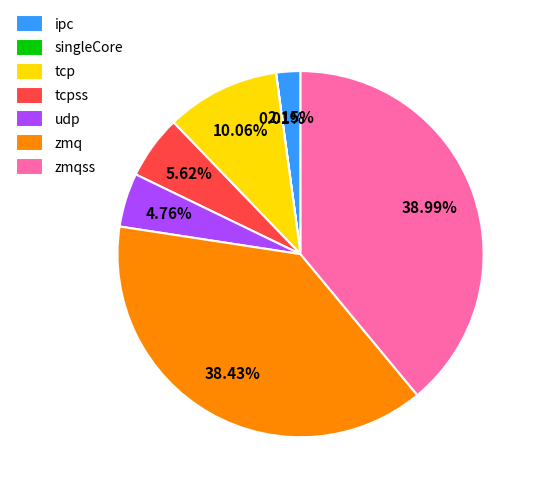

Combined, what portion of the pie is tcpss and udp?

10.4%